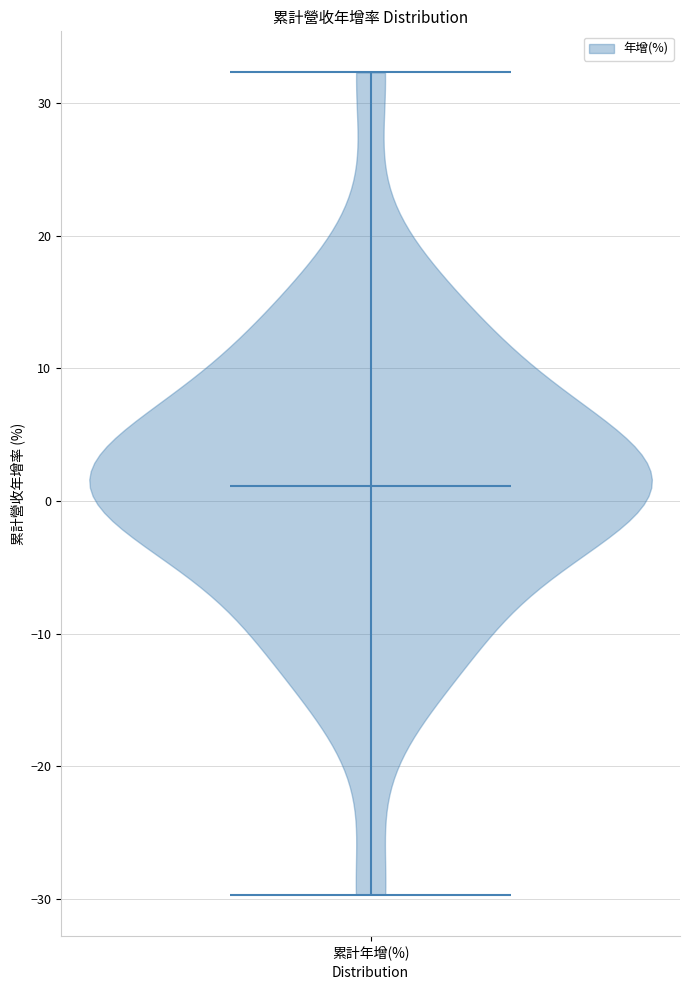

Read this violin plot against the y-axis: where its median line is, and the lowest and highest points the violin reaches. The values are not printed on the chart, so give them approximately, as read against the axis.

median line 1, lowest point -30, highest point 32